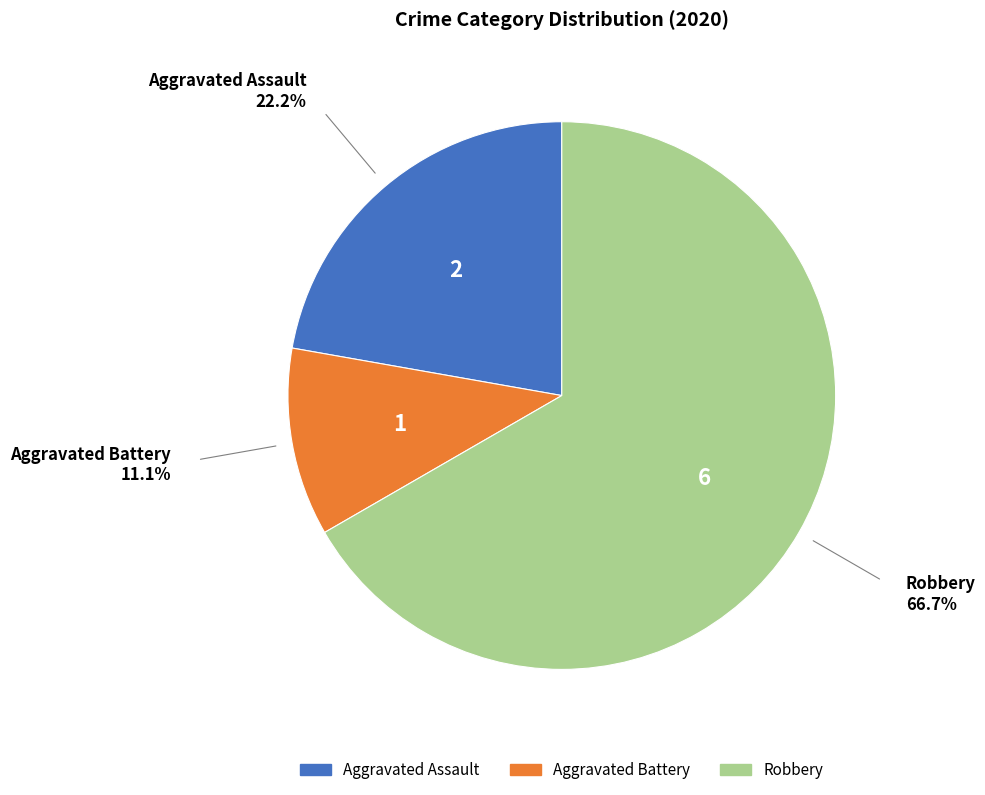

Between Robbery and Aggravated Assault, which is larger?

Robbery